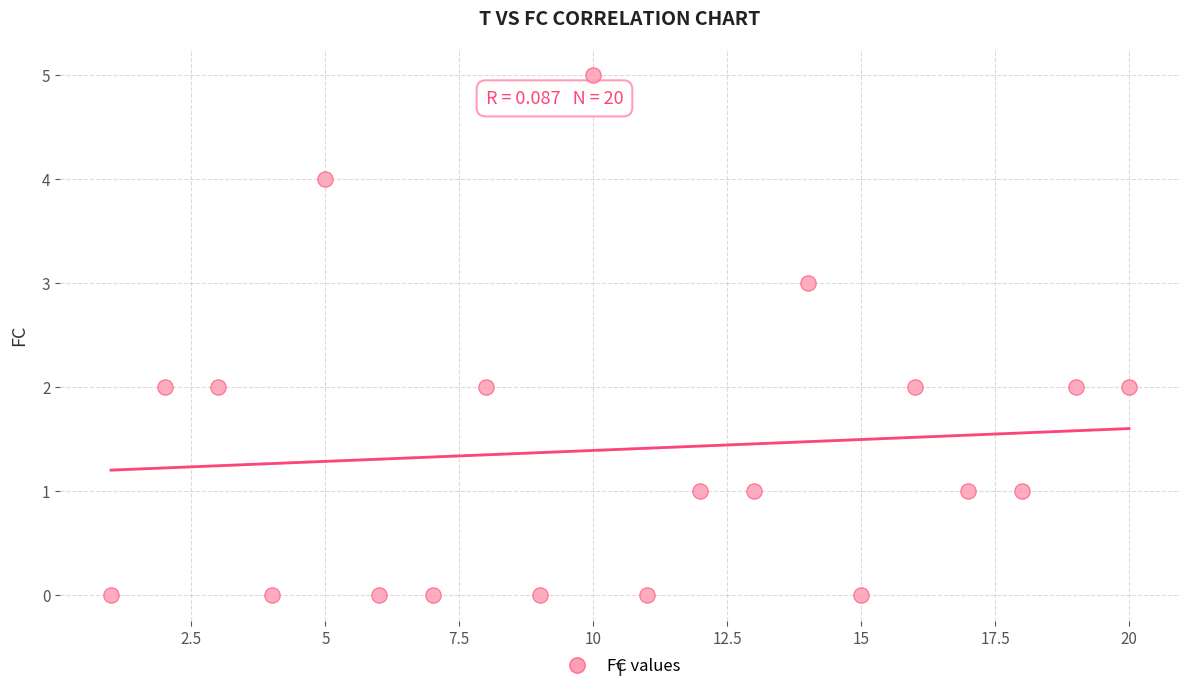

What is the range of Y values (max minus min)?

5